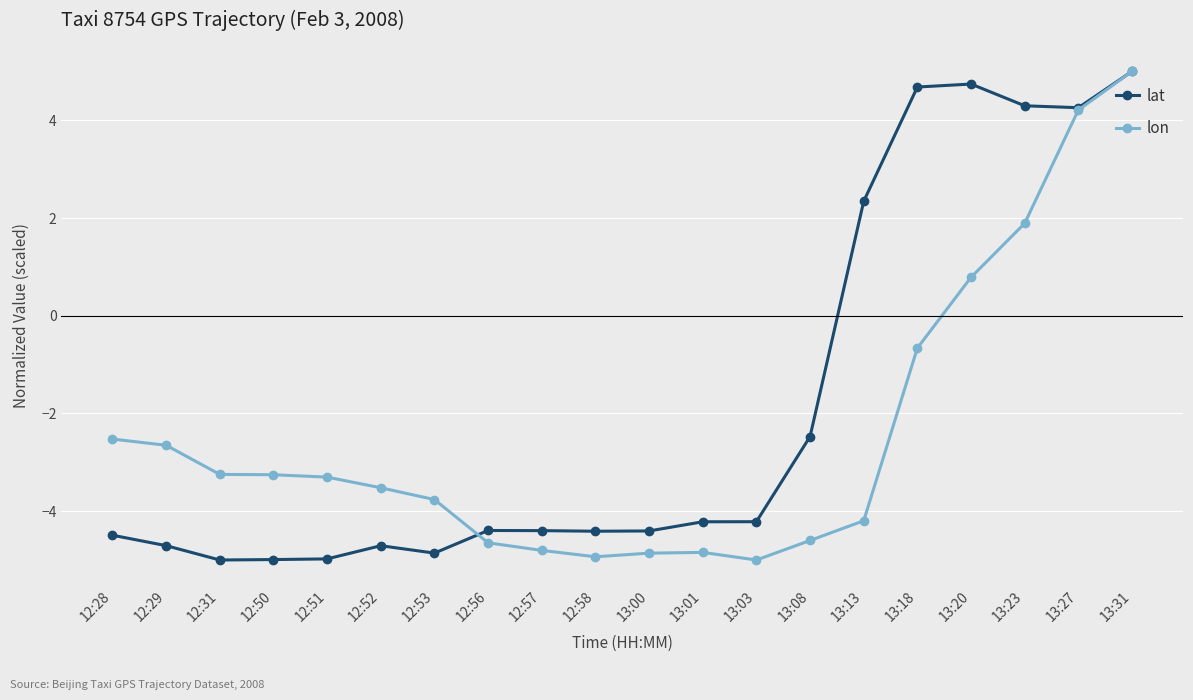

Between which two adjacent categories do lon and lat first intersect?

12:53 and 12:56